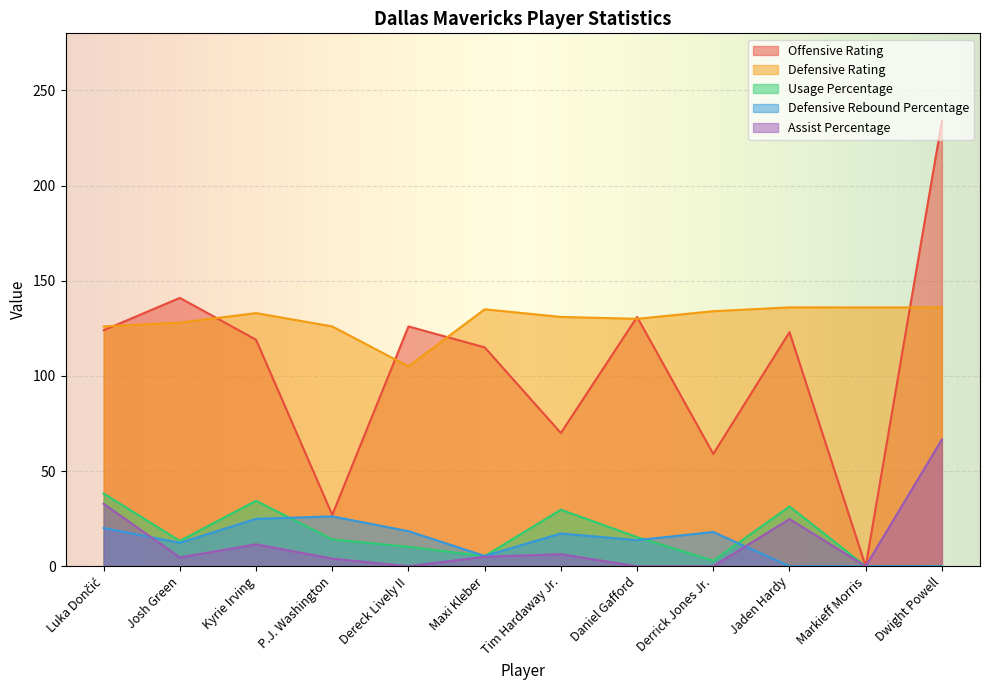

How many interior local valleys does the Offensive Rating series have?

4